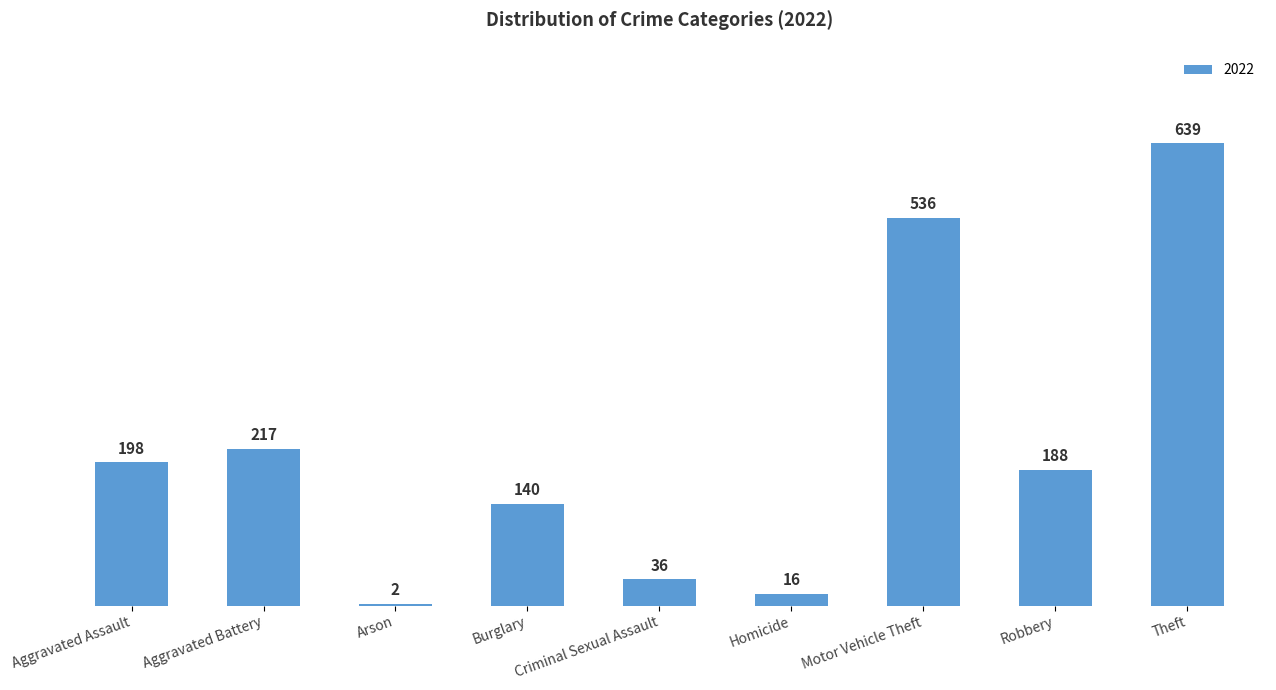

What is the difference between the values at Criminal Sexual Assault and Robbery?

152